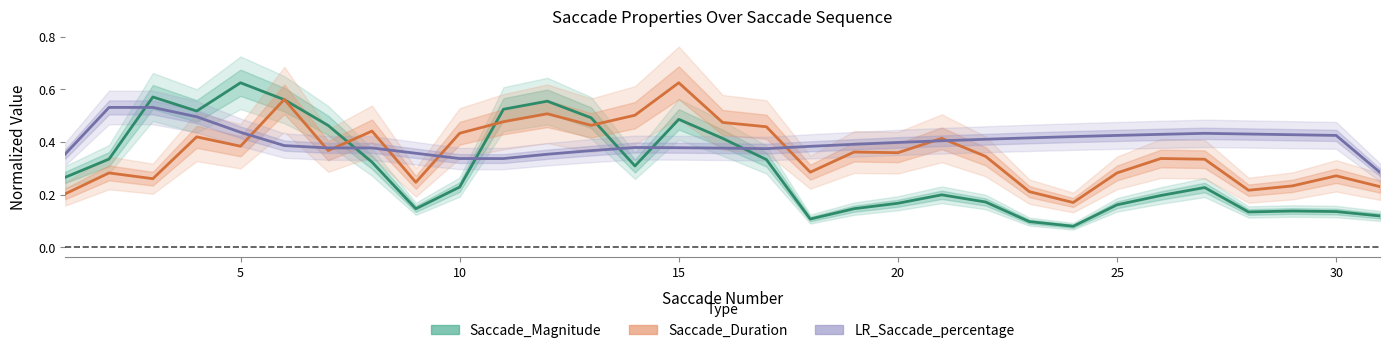

What is the difference between the second highest and second lowest values in the LR_Saccade% (scaled) series?

0.2